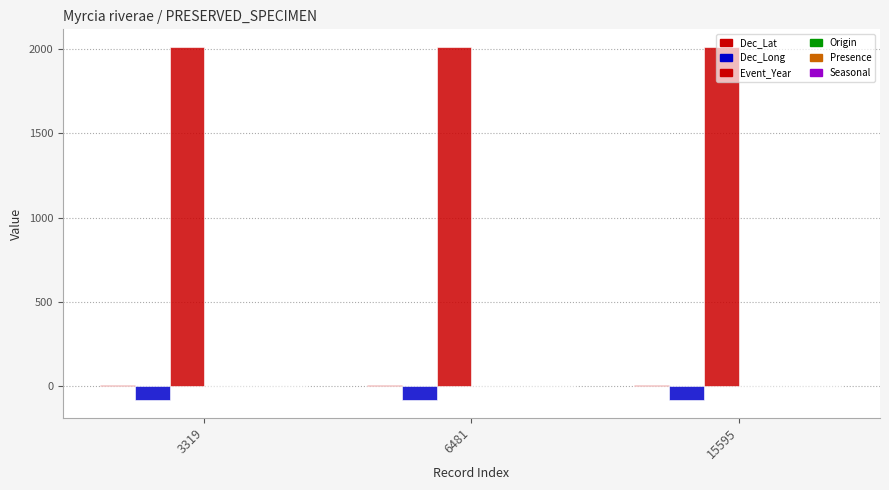

Reading left to right, transcribe all the data shown in this chart.

Dec_Lat: 8.6	8.6	8.6
Dec_Long: -83.2	-83.2	-83.2
Event_Year: 2011.0	2011.0	2011.0
Origin: 1.0	1.0	1.0
Presence: 1.0	1.0	1.0
Seasonal: 1.0	1.0	1.0